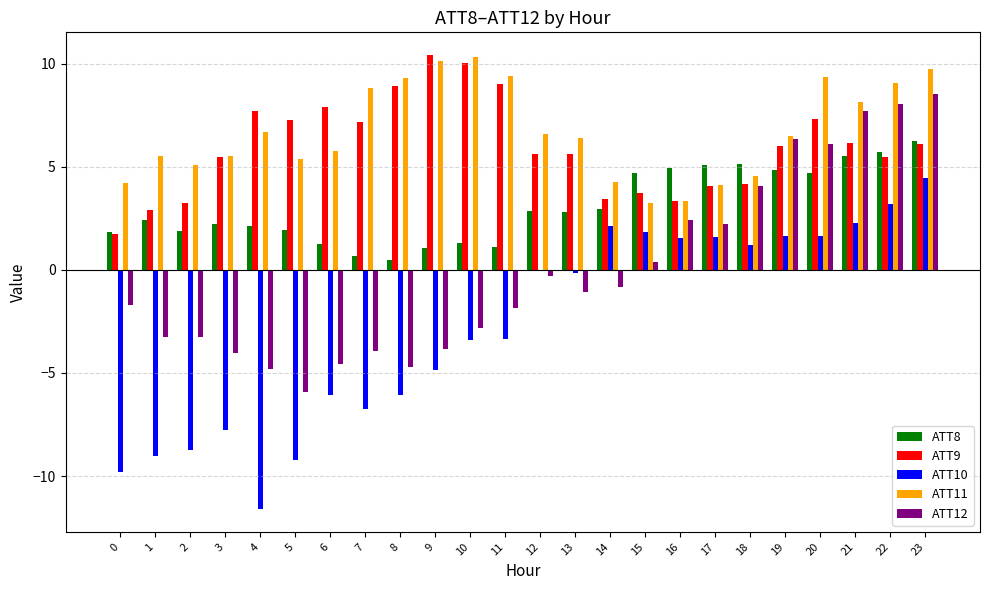

Is the value of ATT10 at 17 greater than the value of ATT12 at 8?

Yes